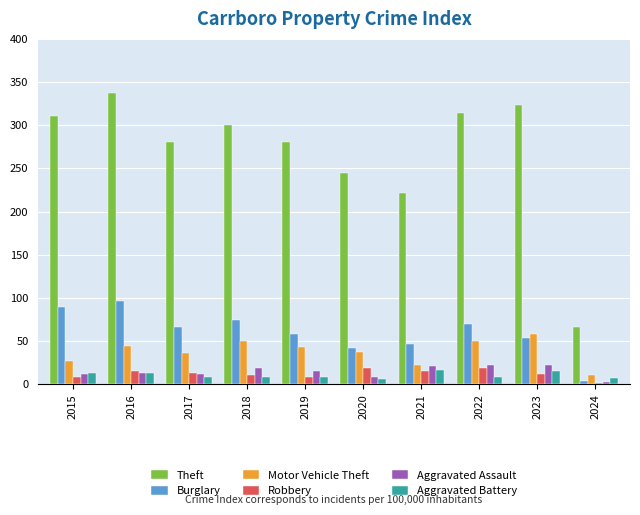

Is it true that Robbery equals 8 at 2015?

True